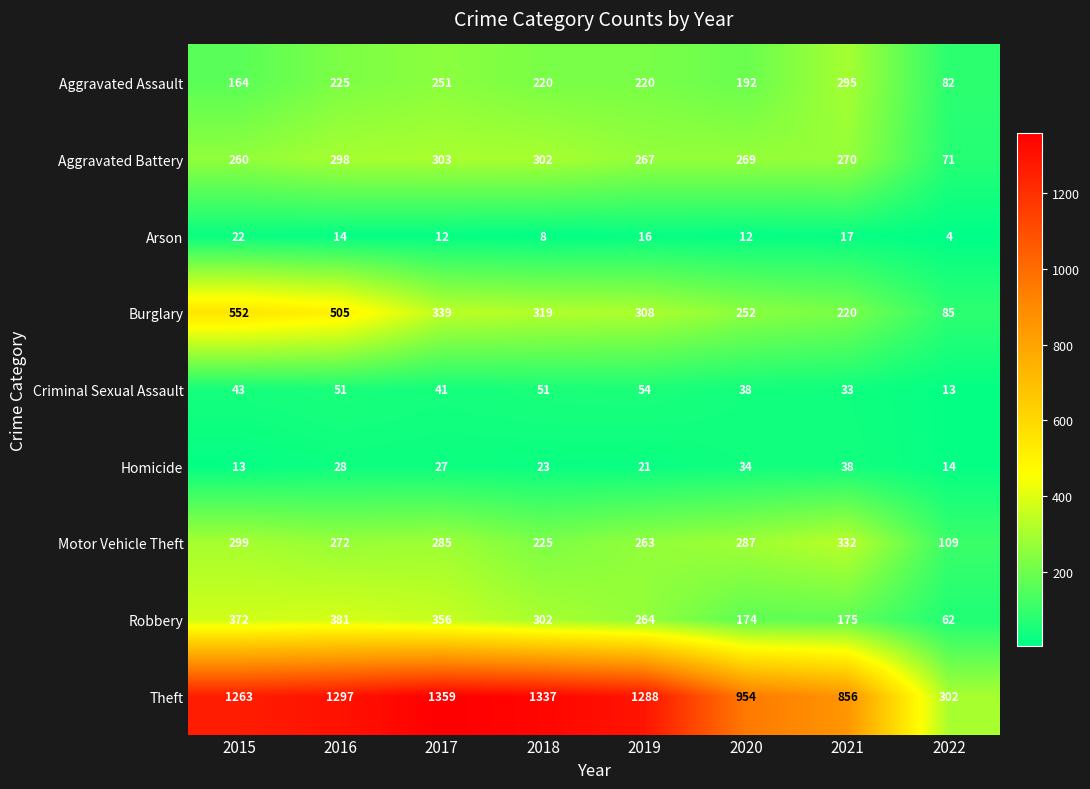

What is the sum of the Criminal Sexual Assault values at 2022 and 2021?

46